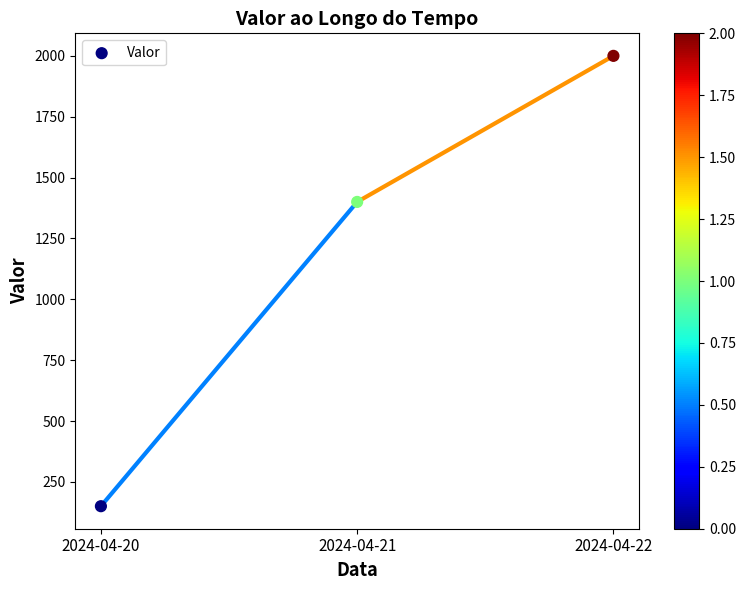

What Y value in the scatter plot is closest to 1075?

1400